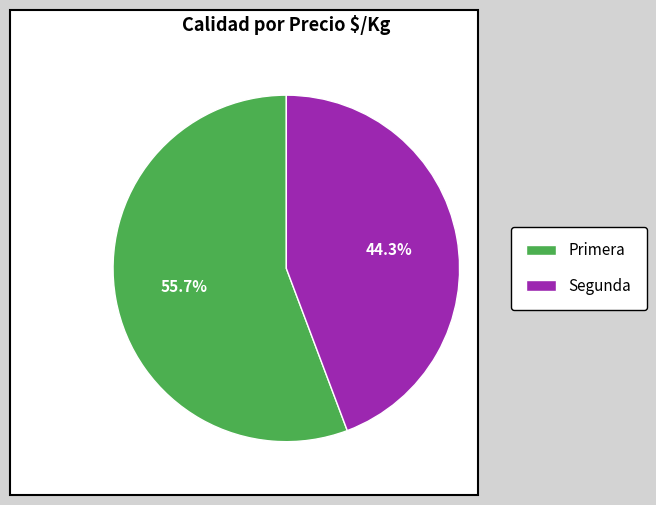

What is the smallest slice in the pie chart?

Segunda